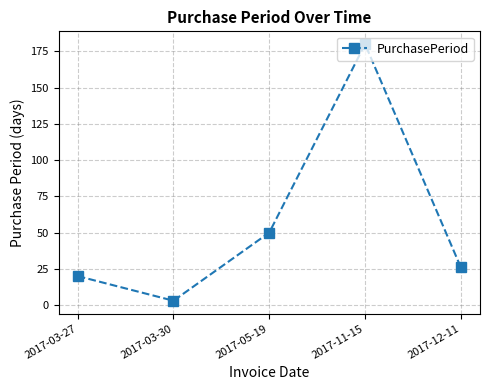

Reading left to right, extract all data points from this chart.

2017-03-27=20	2017-03-30=3	2017-05-19=50	2017-11-15=180	2017-12-11=26